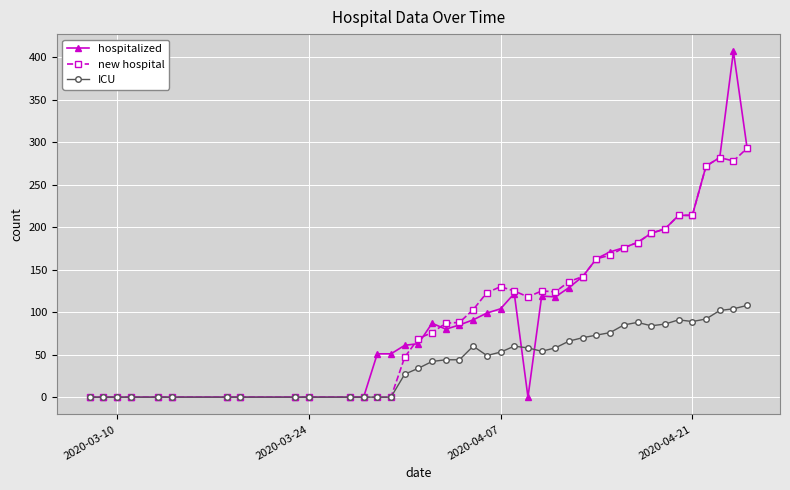

Which series has the widest spread of values?

hospitalized